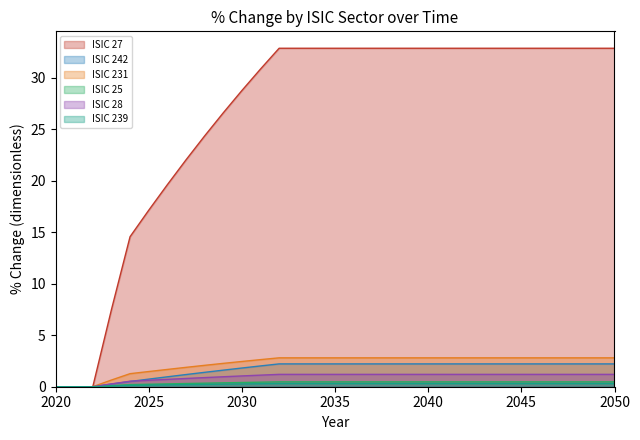

Reading left to right, extract all data points from this chart.

ISIC 27: 2020=0.0	2021=0.0	2022=0.0	2023=7.5	2024=14.6	2025=17.1	2026=19.6	2027=22.0	2028=24.3	2029=26.6	2030=28.8	2031=30.8	2032=32.9	2033=32.9	2034=32.9	2035=32.9	2036=32.9	2037=32.9	2038=32.9	2039=32.9	2040=32.9	2041=32.9	2042=32.9	2043=32.9	2044=32.9	2045=32.9	2046=32.9	2047=32.9	2048=32.9	2049=32.9	2050=32.9
ISIC 242: 2020=0.0	2021=0.0	2022=0.0	2023=0.3	2024=0.5	2025=0.7	2026=1.0	2027=1.2	2028=1.4	2029=1.6	2030=1.8	2031=2.0	2032=2.2	2033=2.2	2034=2.2	2035=2.2	2036=2.2	2037=2.2	2038=2.2	2039=2.2	2040=2.2	2041=2.2	2042=2.2	2043=2.2	2044=2.2	2045=2.2	2046=2.2	2047=2.2	2048=2.2	2049=2.2	2050=2.2
ISIC 231: 2020=0.0	2021=0.0	2022=0.0	2023=0.6	2024=1.3	2025=1.5	2026=1.7	2027=1.9	2028=2.1	2029=2.3	2030=2.5	2031=2.6	2032=2.8	2033=2.8	2034=2.8	2035=2.8	2036=2.8	2037=2.8	2038=2.8	2039=2.8	2040=2.8	2041=2.8	2042=2.8	2043=2.8	2044=2.8	2045=2.8	2046=2.8	2047=2.8	2048=2.8	2049=2.8	2050=2.8
ISIC 25: 2020=0.0	2021=0.0	2022=0.0	2023=0.1	2024=0.2	2025=0.2	2026=0.3	2027=0.3	2028=0.3	2029=0.4	2030=0.4	2031=0.4	2032=0.5	2033=0.5	2034=0.5	2035=0.5	2036=0.5	2037=0.5	2038=0.5	2039=0.5	2040=0.5	2041=0.5	2042=0.5	2043=0.5	2044=0.5	2045=0.5	2046=0.5	2047=0.5	2048=0.5	2049=0.5	2050=0.5
ISIC 28: 2020=0.0	2021=0.0	2022=0.0	2023=0.3	2024=0.5	2025=0.6	2026=0.7	2027=0.8	2028=0.9	2029=1.0	2030=1.0	2031=1.1	2032=1.2	2033=1.2	2034=1.2	2035=1.2	2036=1.2	2037=1.2	2038=1.2	2039=1.2	2040=1.2	2041=1.2	2042=1.2	2043=1.2	2044=1.2	2045=1.2	2046=1.2	2047=1.2	2048=1.2	2049=1.2	2050=1.2
ISIC 239: 2020=0.0	2021=0.0	2022=0.0	2023=0.1	2024=0.1	2025=0.2	2026=0.2	2027=0.2	2028=0.2	2029=0.2	2030=0.3	2031=0.3	2032=0.3	2033=0.3	2034=0.3	2035=0.3	2036=0.3	2037=0.3	2038=0.3	2039=0.3	2040=0.3	2041=0.3	2042=0.3	2043=0.3	2044=0.3	2045=0.3	2046=0.3	2047=0.3	2048=0.3	2049=0.3	2050=0.3